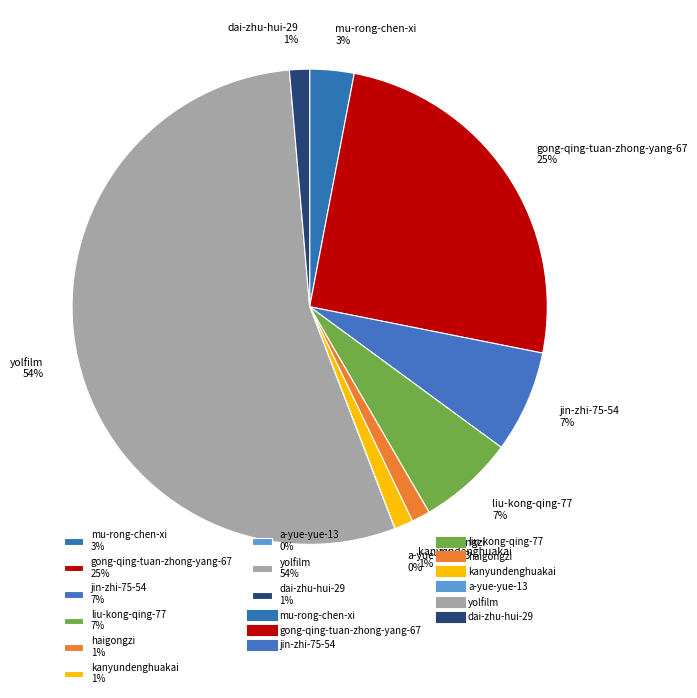

Is there any slice that represents more than half of the pie?

Yes